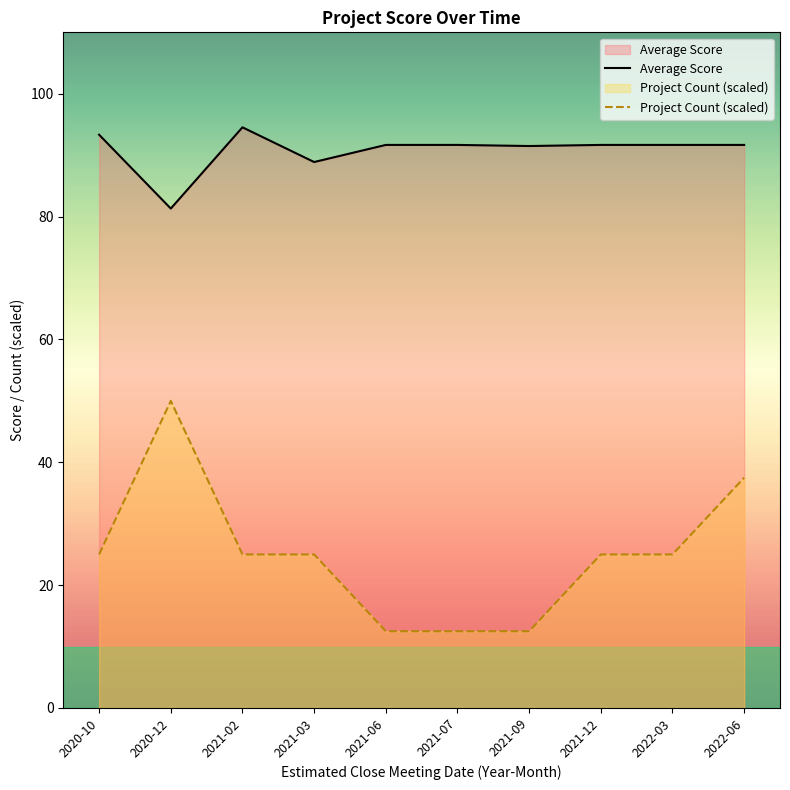

What is the sum of the Project Count (scaled) values at 2022-03 and 2020-10?

50.0